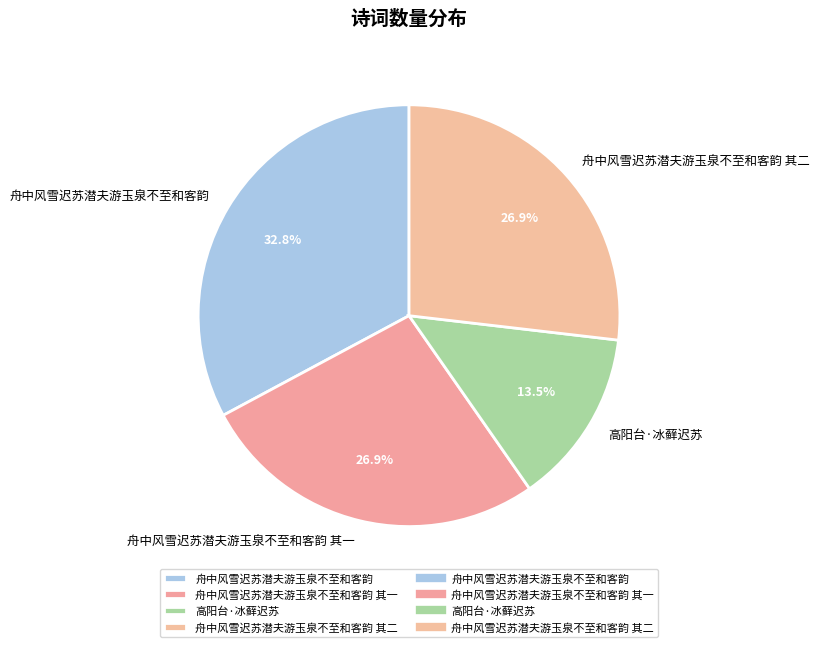

What is the ratio of the value at 舟中风雪迟苏潜夫游玉泉不至和客韵 to the value at 舟中风雪迟苏潜夫游玉泉不至和客韵 其一?

1.2